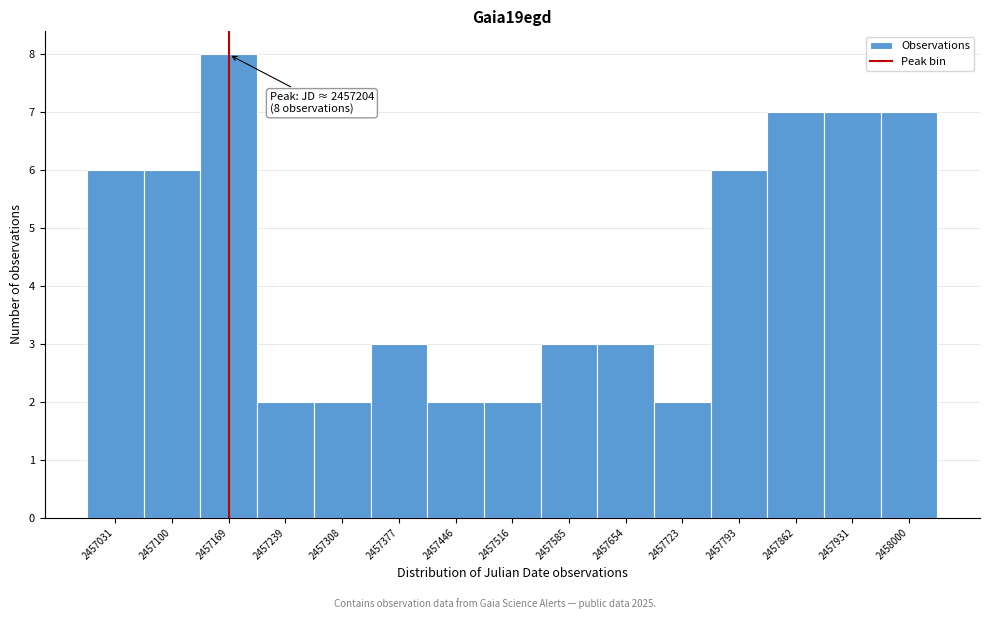

Reading left to right, list all the values displayed in this chart.

2457031=6	2457100=6	2457169=8	2457239=2	2457308=2	2457377=3	2457446=2	2457516=2	2457585=3	2457654=3	2457723=2	2457793=6	2457862=7	2457931=7	2458000=7